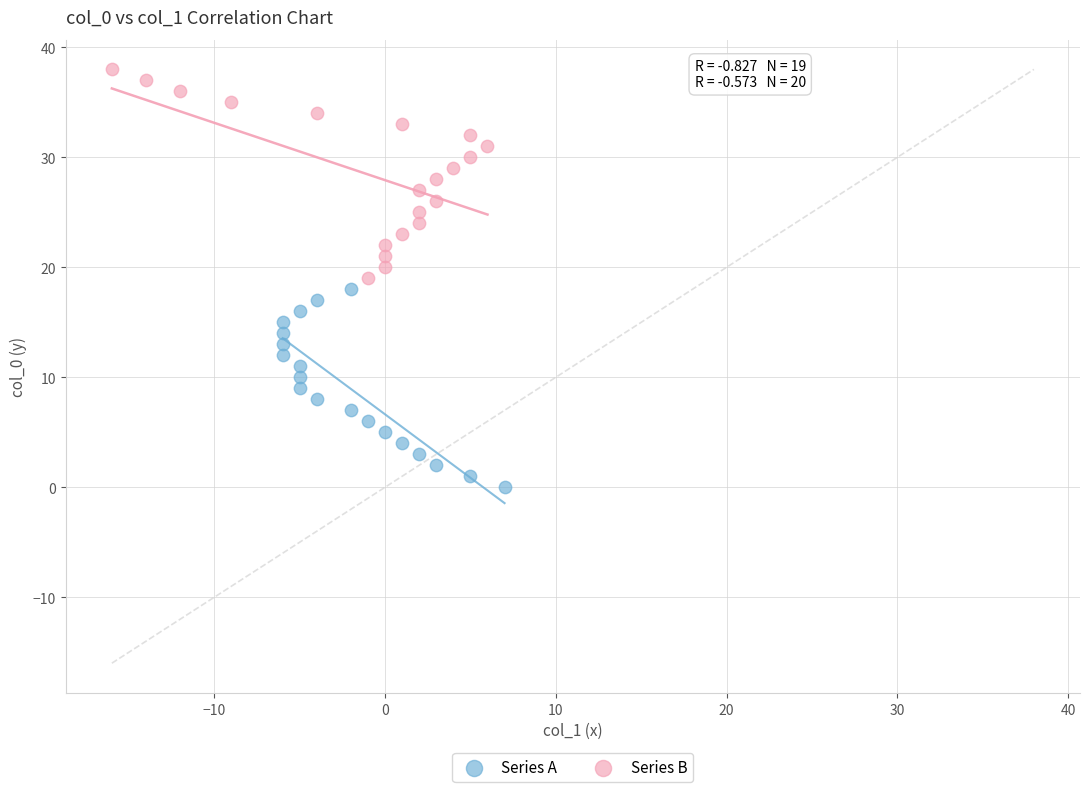

Which series reaches the minimum Y coordinate?

Series A